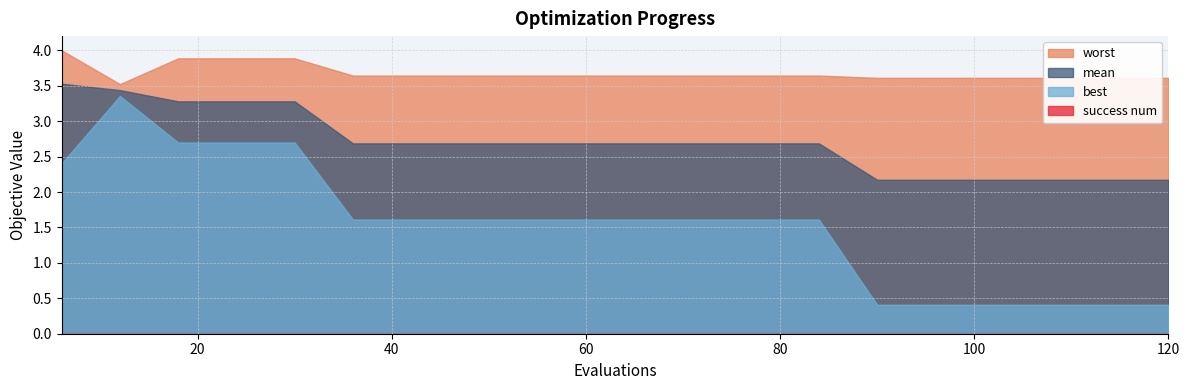

What is the greatest value displayed?

4.0